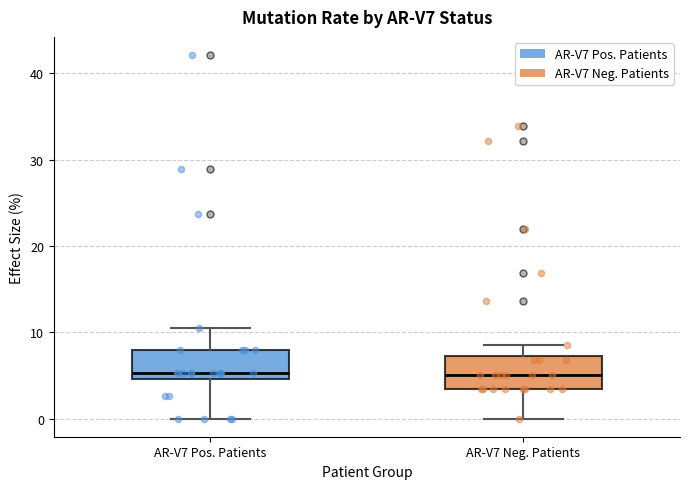

Reading left to right, read every box against the y-axis: the position of its median line, the range the box covers, and the ends of its whiskers. The values are not printed on the chart, so give them approximately, as read against the axis.

AR-V7 Pos. Patients: median 5 (just above the box's lower edge), box 5 to 8, whiskers 0 to 11
AR-V7 Neg. Patients: median 5, box 3 to 7, whiskers 0 to 9